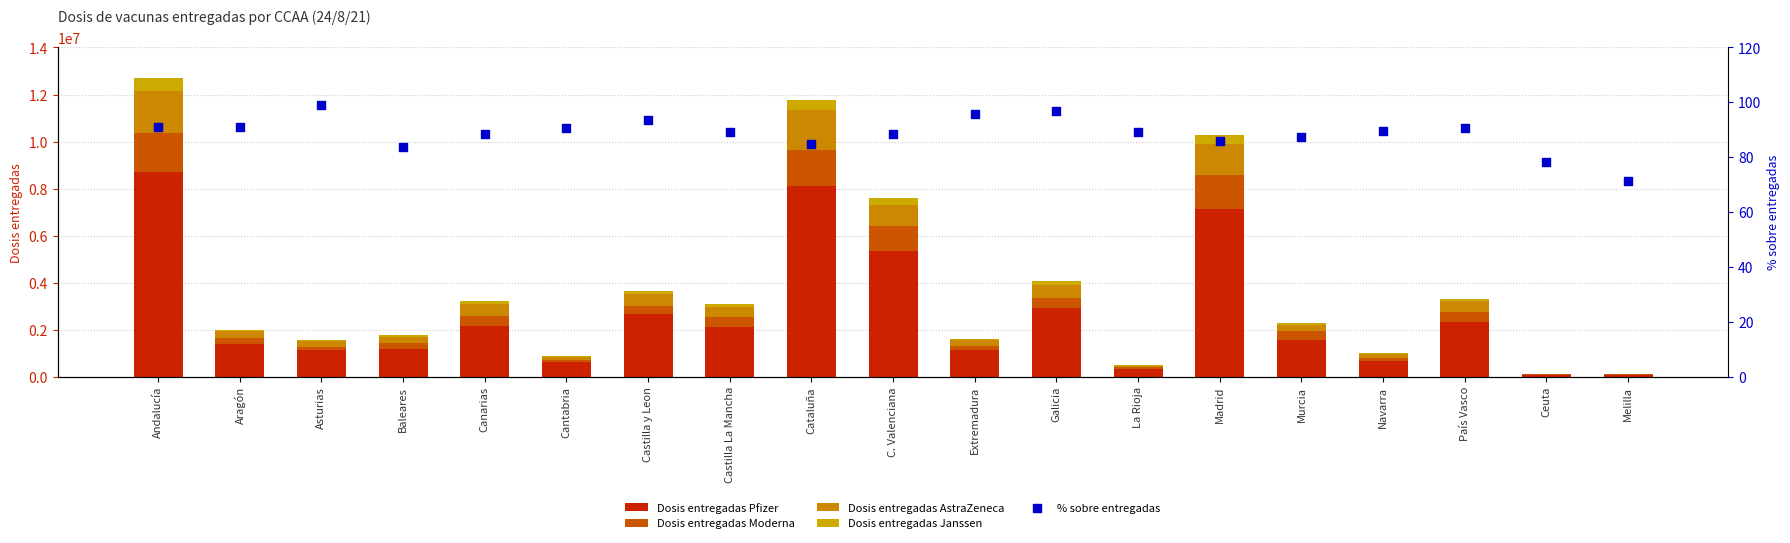

Is the value of Dosis entregadas Janssen at C. Valenciana greater than the value of Dosis entregadas AstraZeneca at Melilla?

Yes